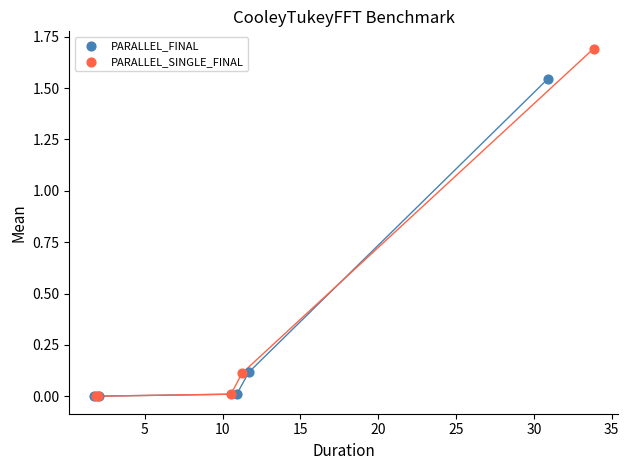

Which series contains the highest Y value?

PARALLEL_SINGLE_FINAL